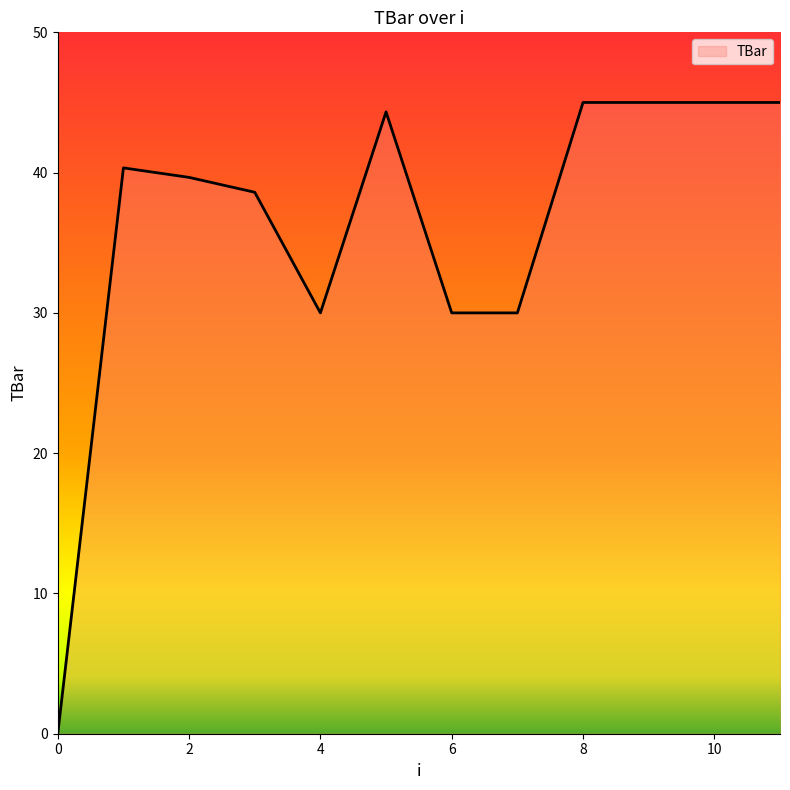

What is the difference between the maximum and minimum values?

45.0